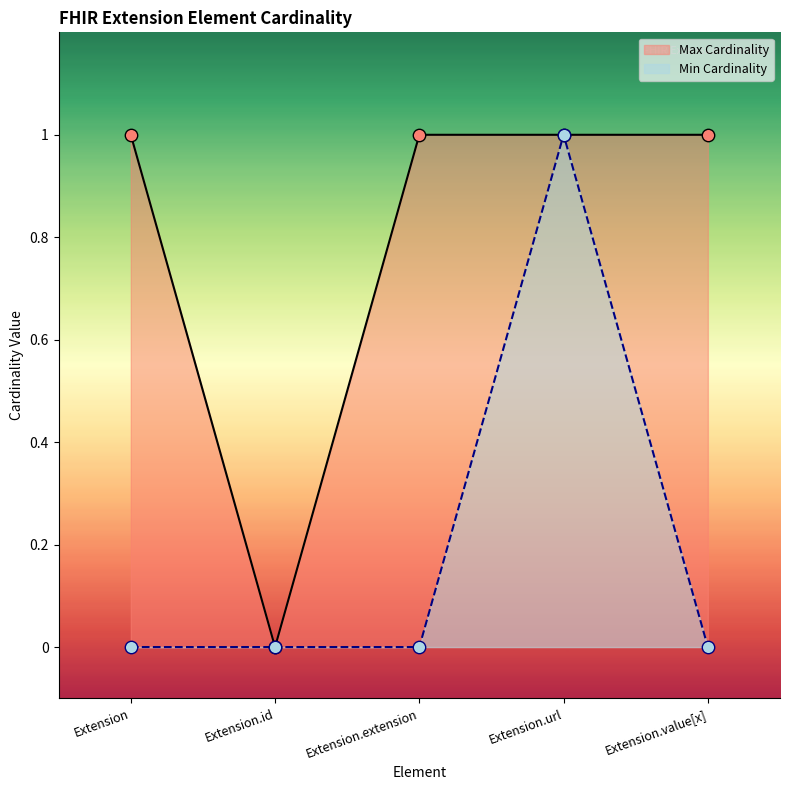

Is the value of Max Cardinality at Extension.extension greater than the value of Min Cardinality at Extension.url?

No